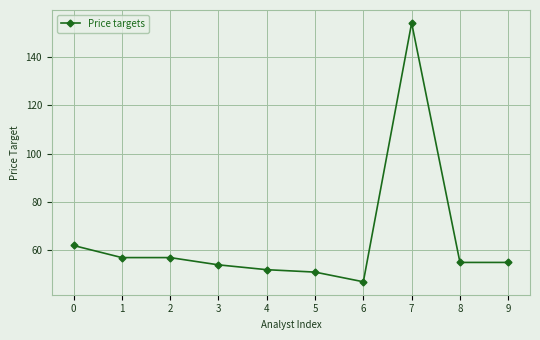

Count the number of data series in this chart.

1